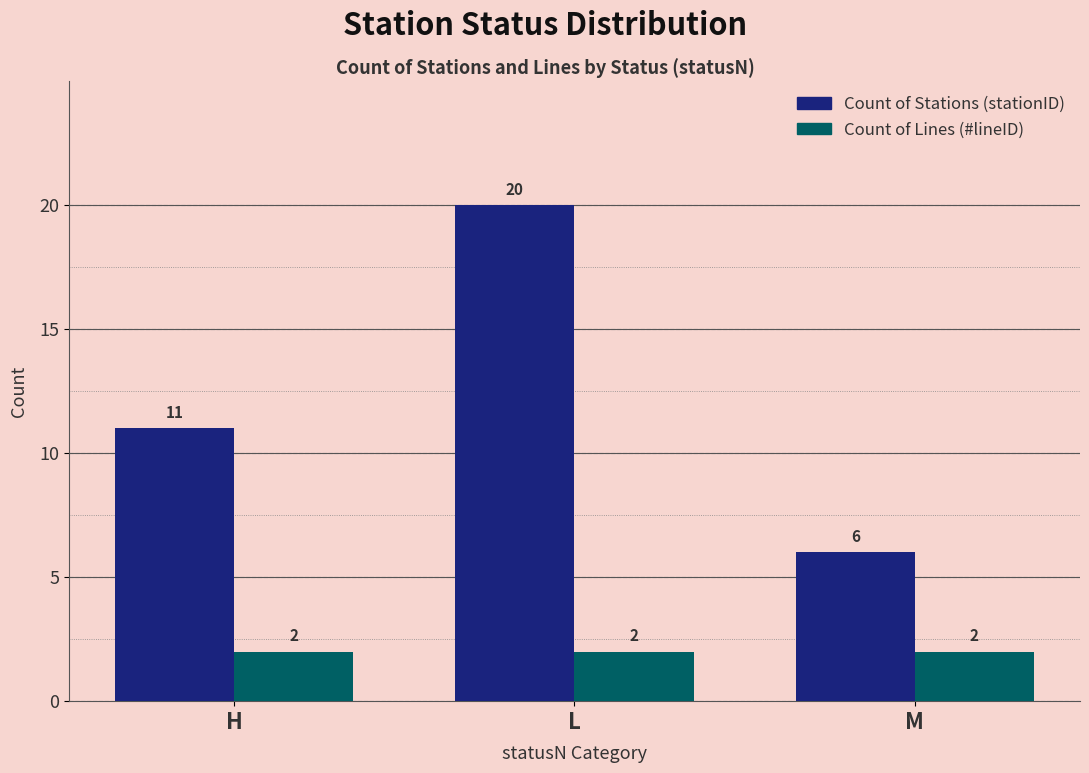

What are all the series names shown in the legend?

Count of Stations (stationID), Count of Lines (#lineID)